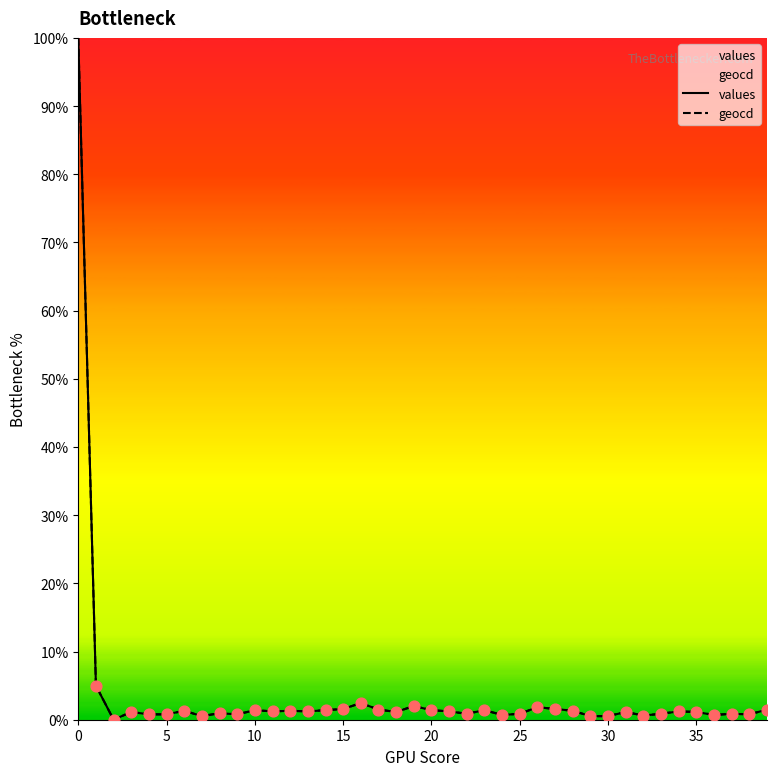

Which series contains the lowest Y value?

values